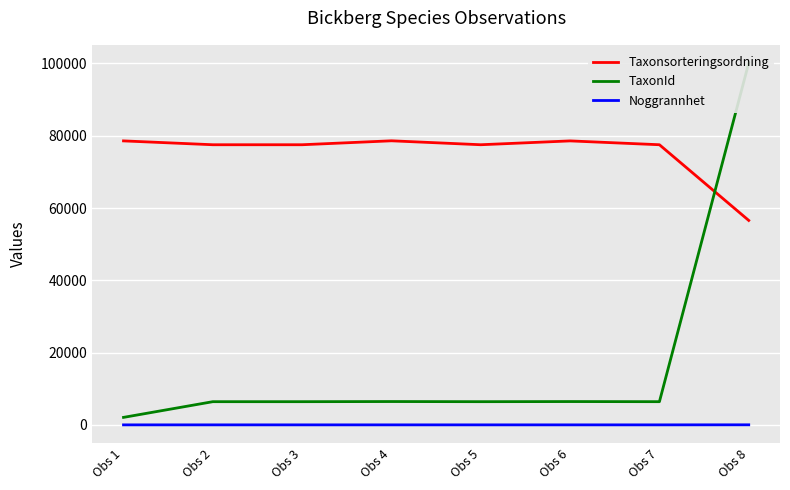

What is the spread (max minus min) of values at Obs 8?

100113